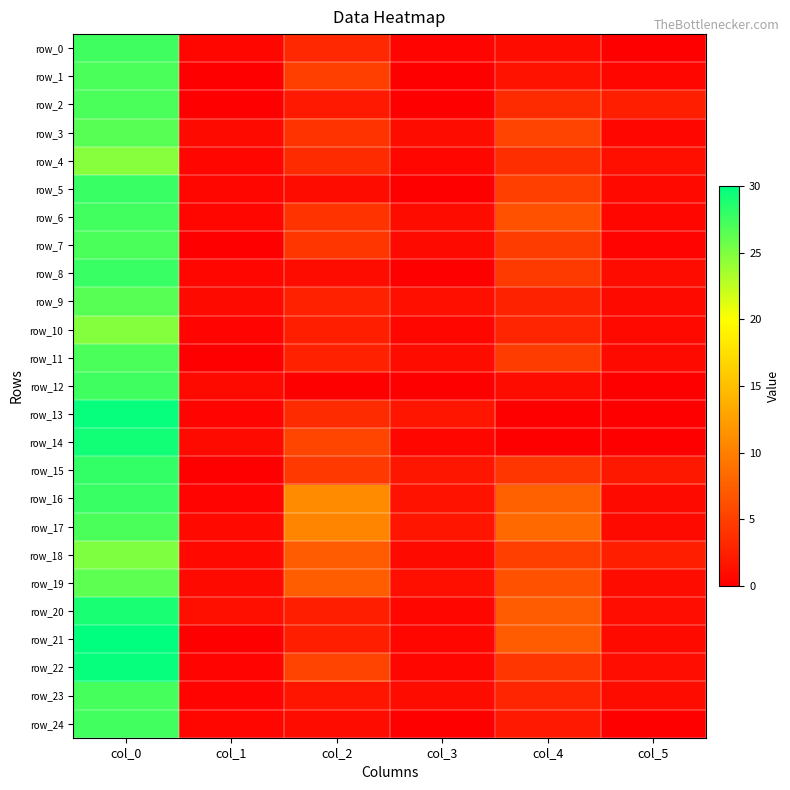

What is the approximate value of row_8 at col_1?

0.5